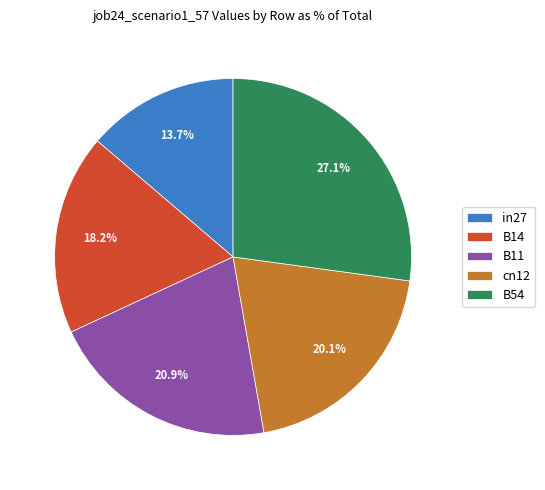

To the nearest percent, what portion does B11 represent?

21%